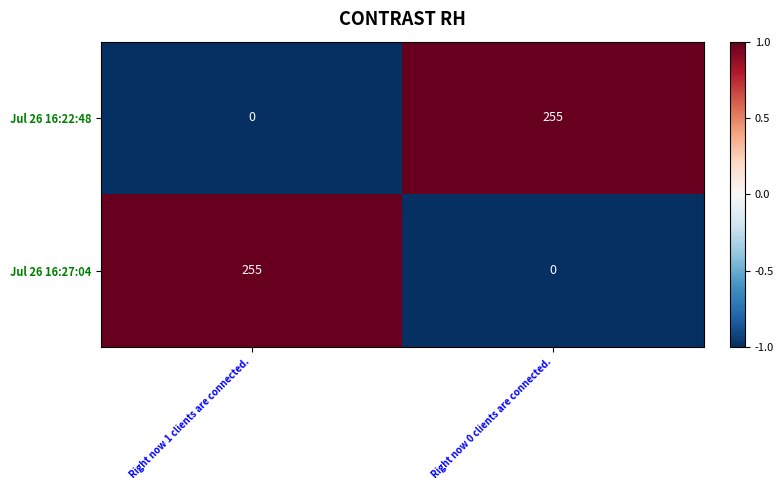

What is the total value across all series at Right now 1 clients are connected.?

255